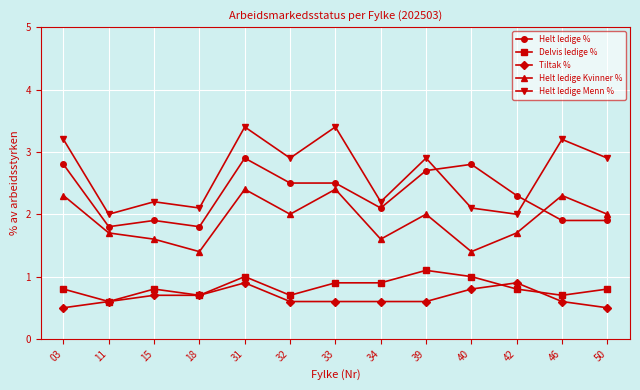

How many data points in Helt ledige Kvinner % are less than 2?

6